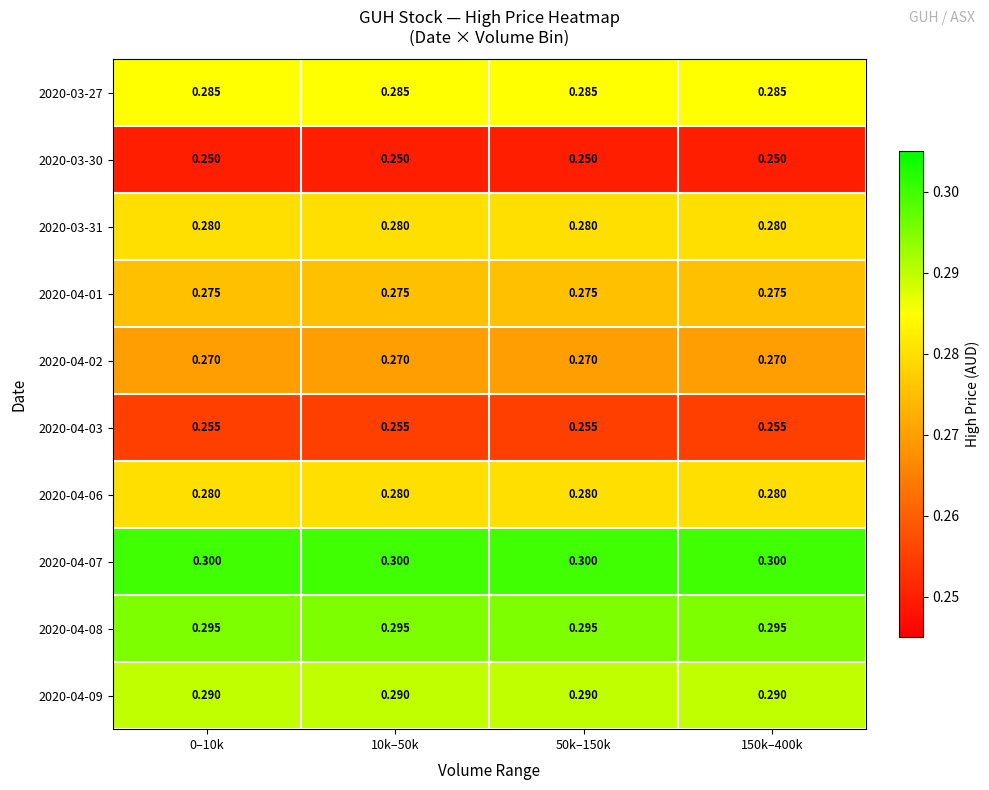

Is the value of 2020-04-08 at 0–10k greater than the value of 2020-04-09 at 0–10k?

Yes